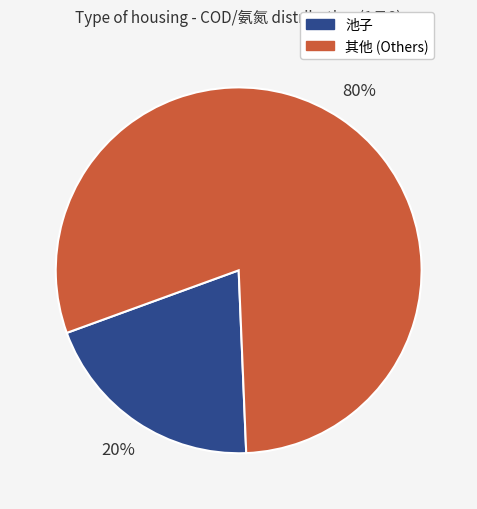

To the nearest percent, what portion does 其他 (Others) represent?

80%